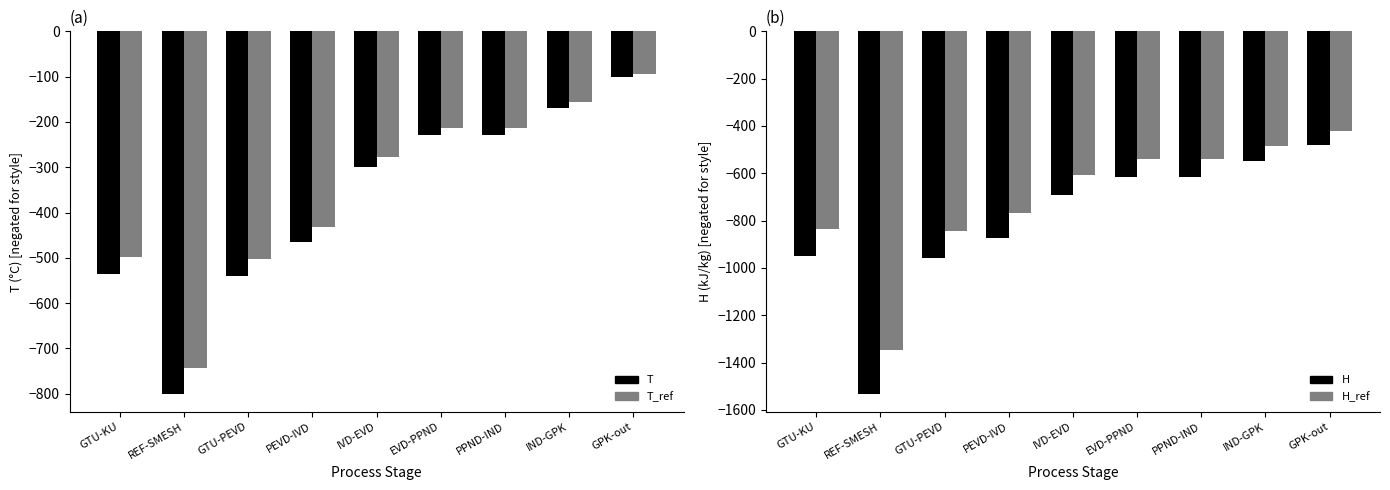

How many data points does each series have?

9